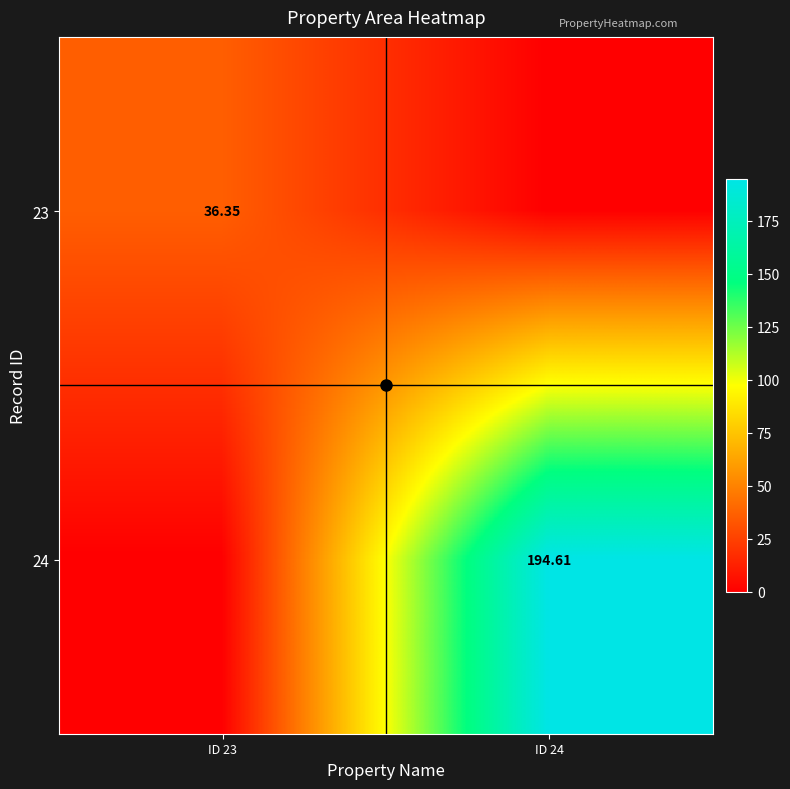

Is the value of 23 at ID 24 greater than the value of 24 at ID 23?

No